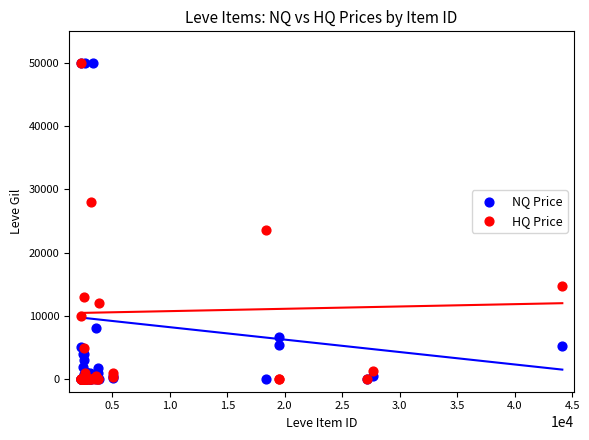

Across all series, what Y value is closest to 25000?

23538.8